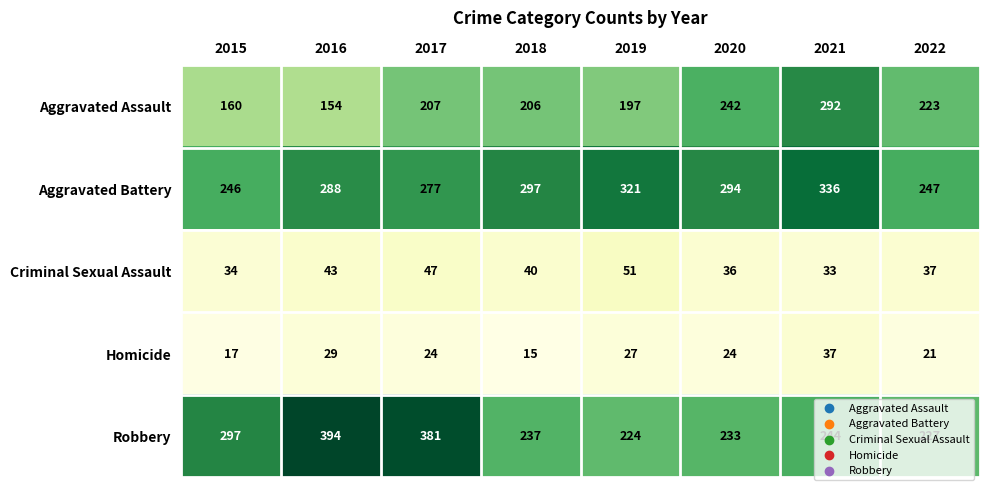

List the series in order of their peak value, lowest first.

Homicide, Criminal Sexual Assault, Aggravated Assault, Aggravated Battery, Robbery